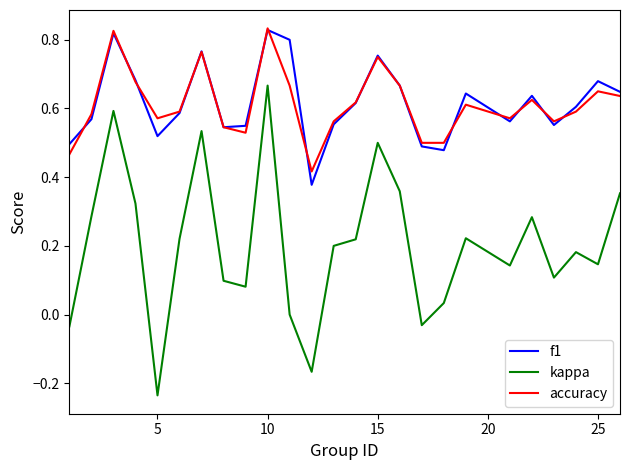

Which series has the widest spread of values?

kappa